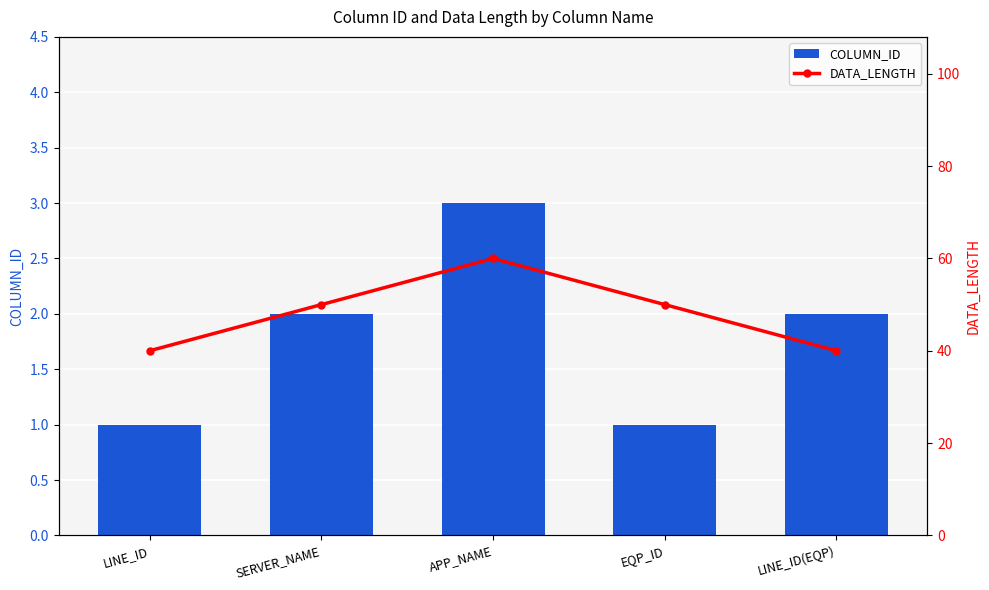

Reading left to right, what are all the values shown in this chart?

COLUMN_ID: LINE_ID=1	SERVER_NAME=2	APP_NAME=3	EQP_ID=1	LINE_ID(EQP)=2
DATA_LENGTH: LINE_ID=40	SERVER_NAME=50	APP_NAME=60	EQP_ID=50	LINE_ID(EQP)=40